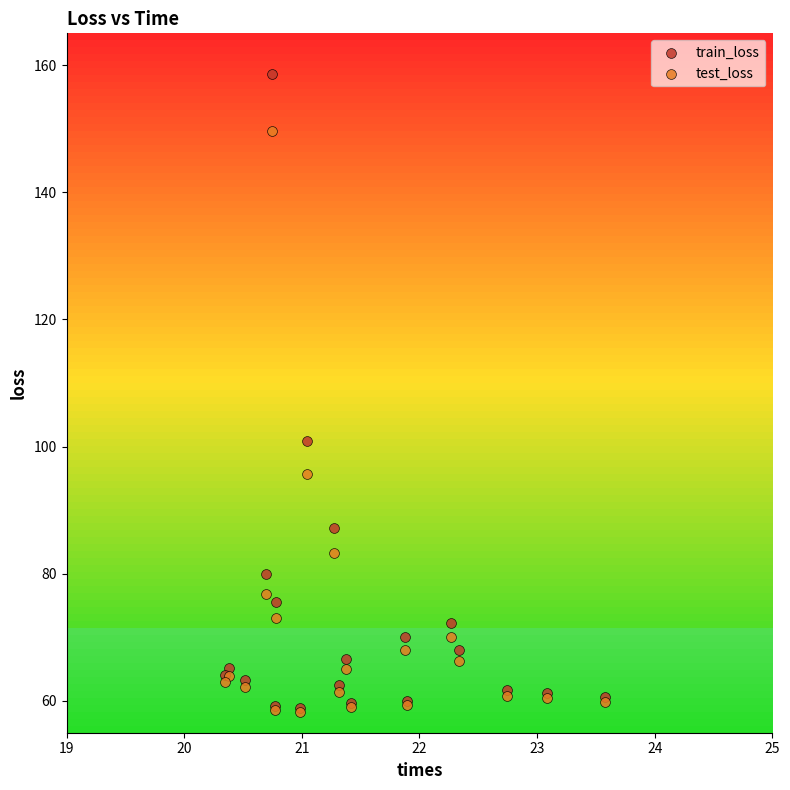

Across all series, what Y value is closest to 108?

100.8